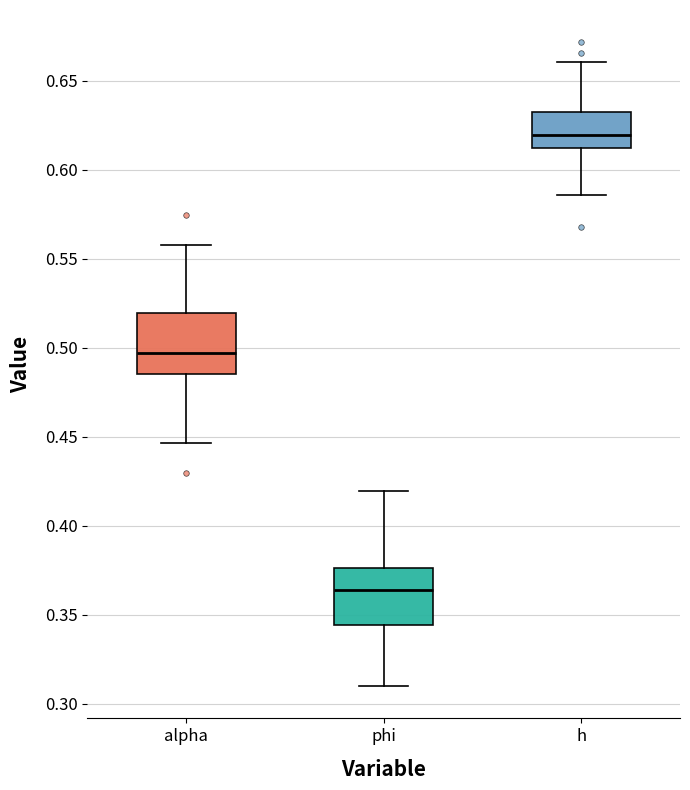

Where is the lower edge of the box for h on the y-axis? The values are not printed on the chart, so give them approximately, as read against the axis.

0.610